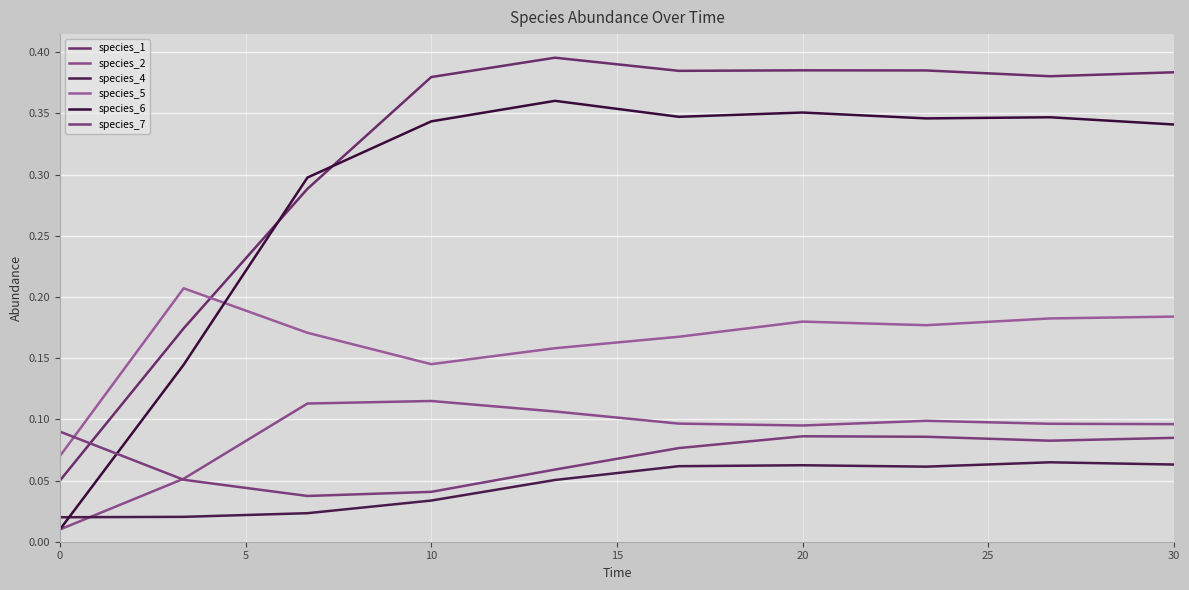

Rank the series by their maximum value, from lowest to highest.

species_4, species_7, species_2, species_5, species_6, species_1